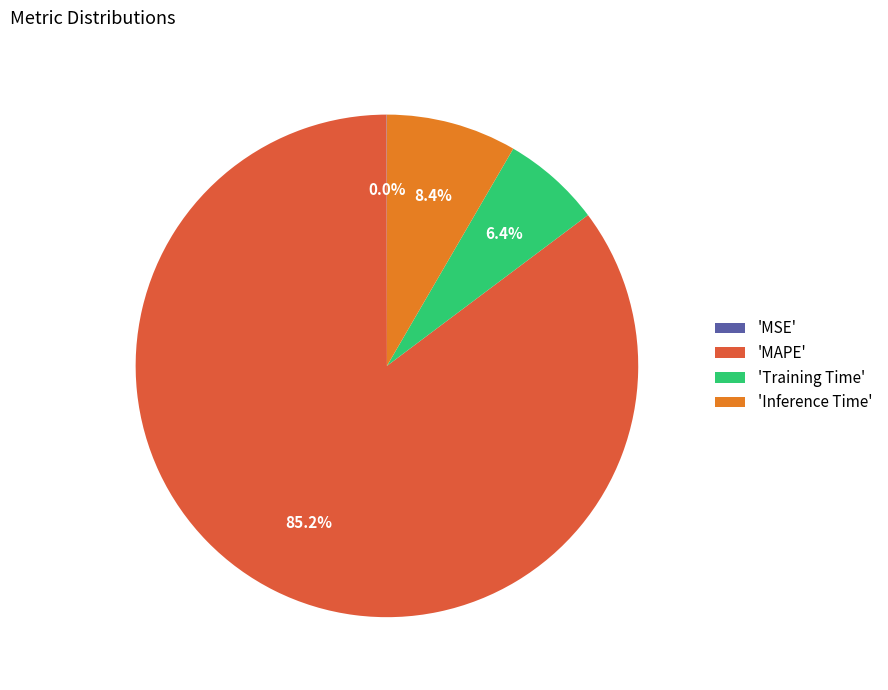

Is the sum of 'Training Time' and 'MAPE' greater than half?

Yes